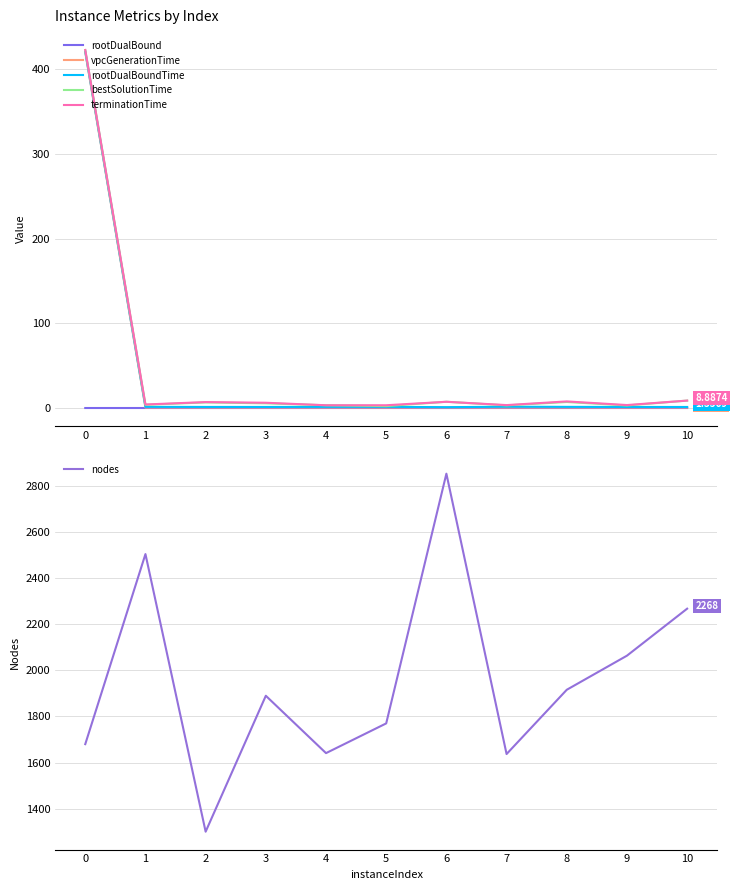

At 6, list the series in order from smallest to largest.

rootDualBound, vpcGenerationTime, rootDualBoundTime, bestSolutionTime, terminationTime, nodes